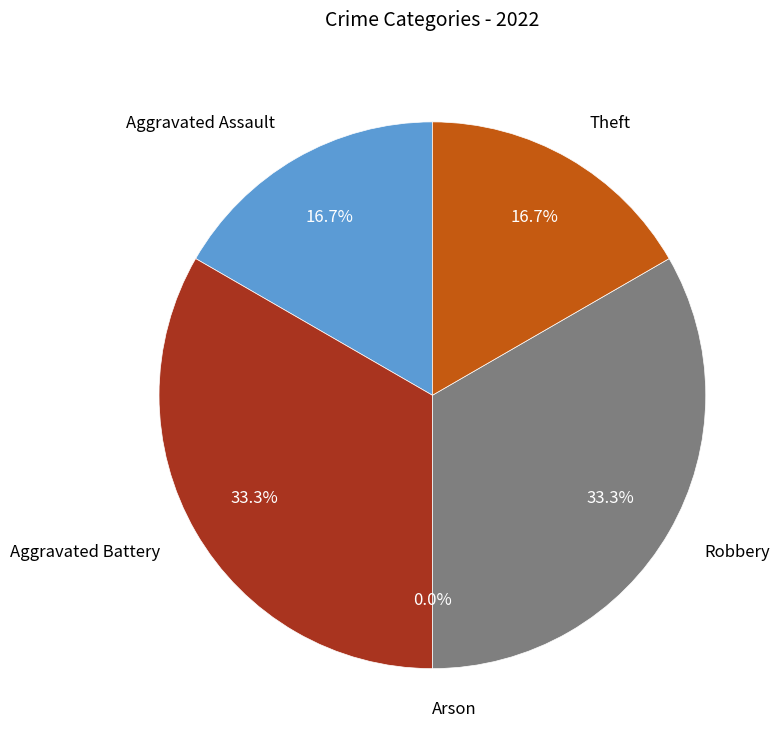

Rank the categories by value from highest to lowest.

Aggravated Battery, Robbery, Aggravated Assault, Theft, Arson